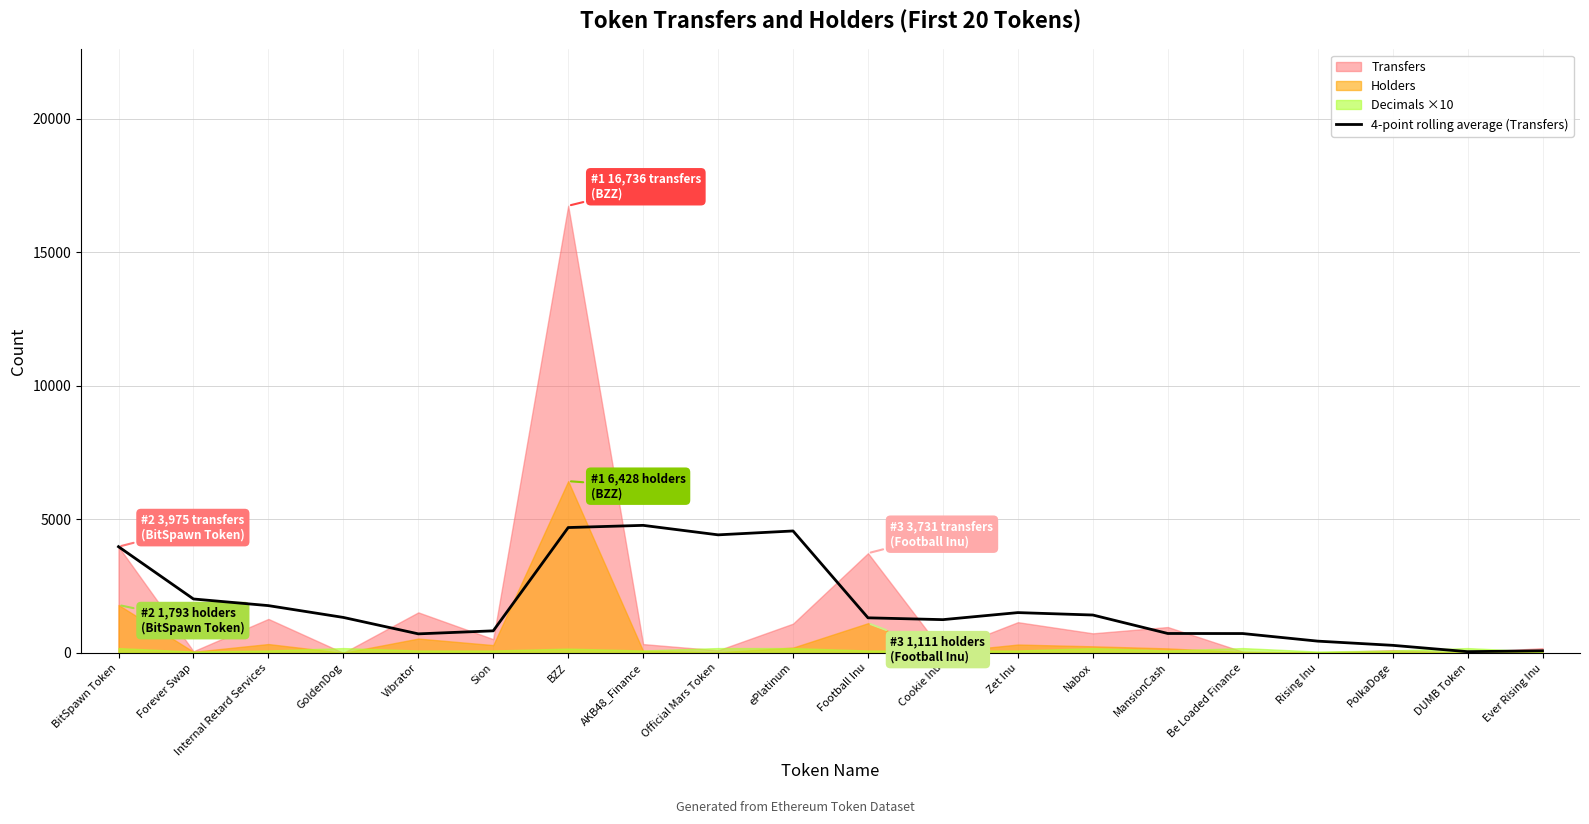

What is the difference between the values at AKB48_Finance and Rising Inu?

4333.8